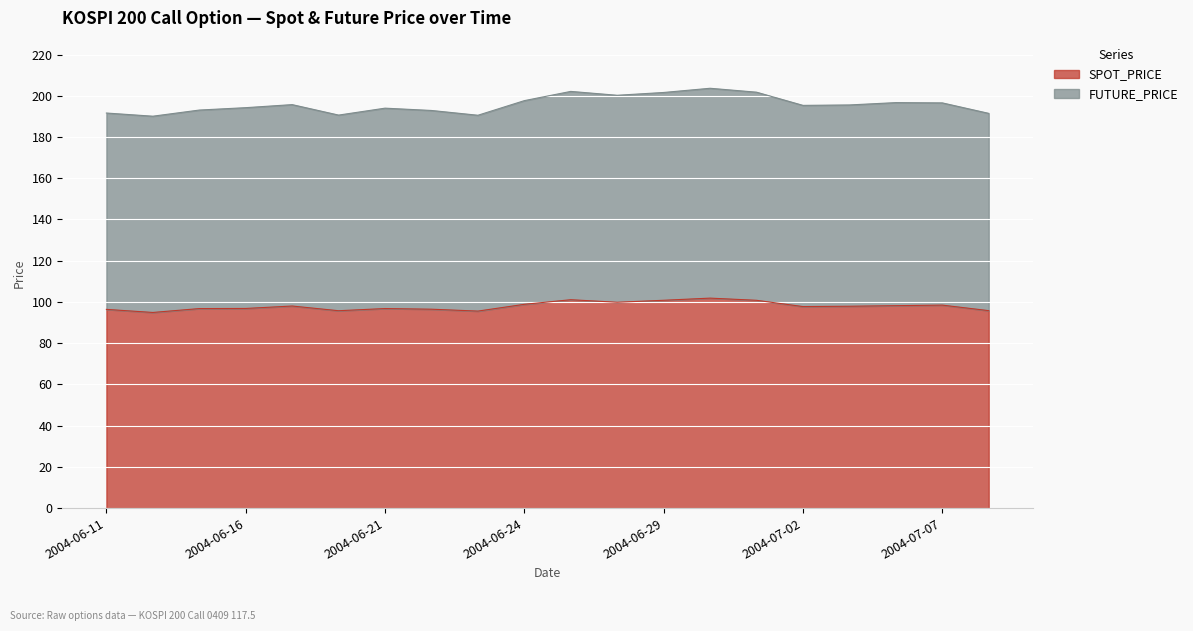

Which has a higher value, 2004-06-11 or 2004-07-08?

2004-06-11